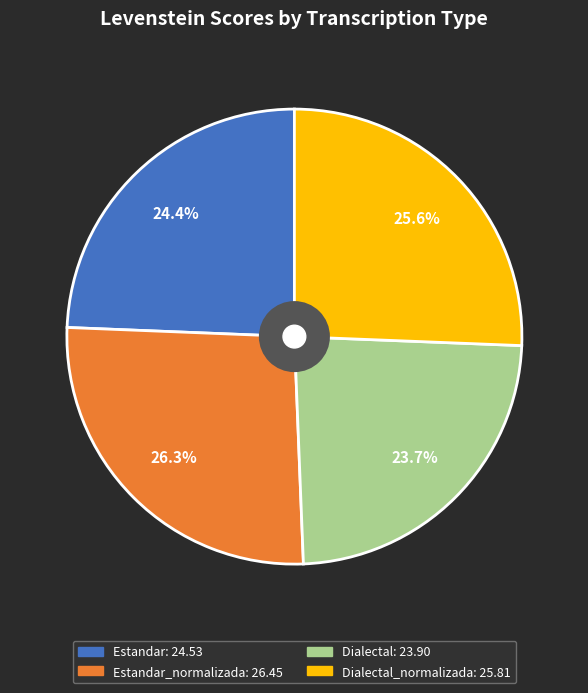

Does any single category account for the majority?

No